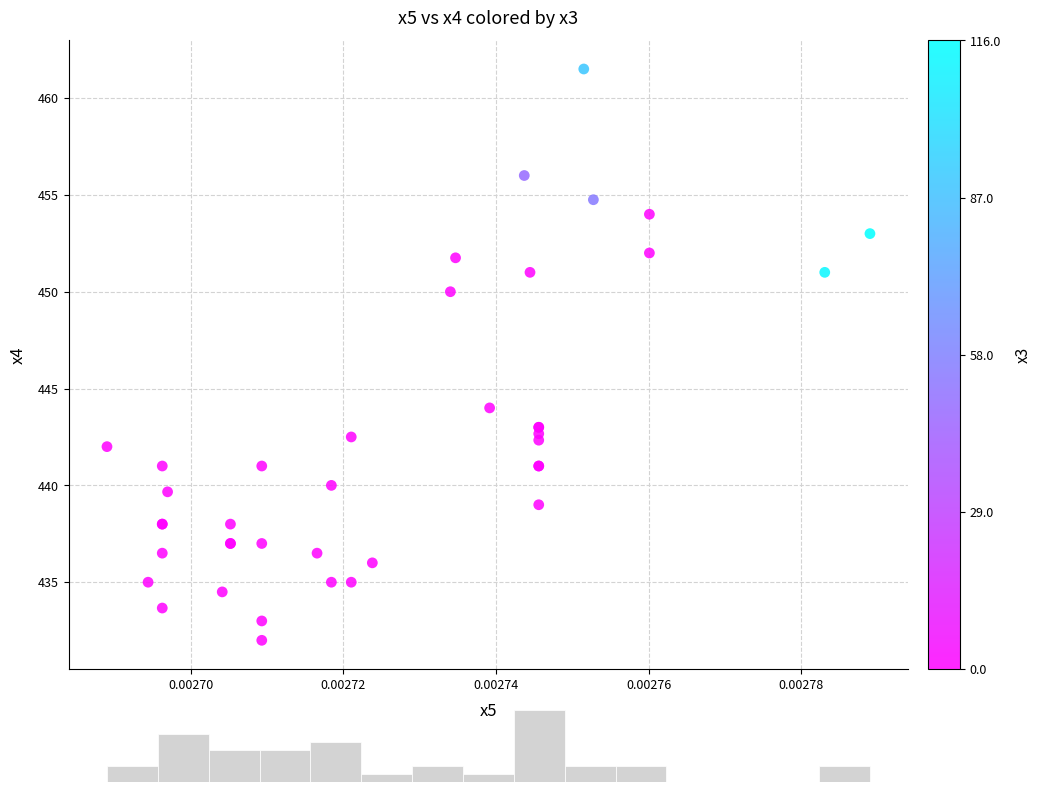

What Y value in the scatter plot is closest to 446?

444.0